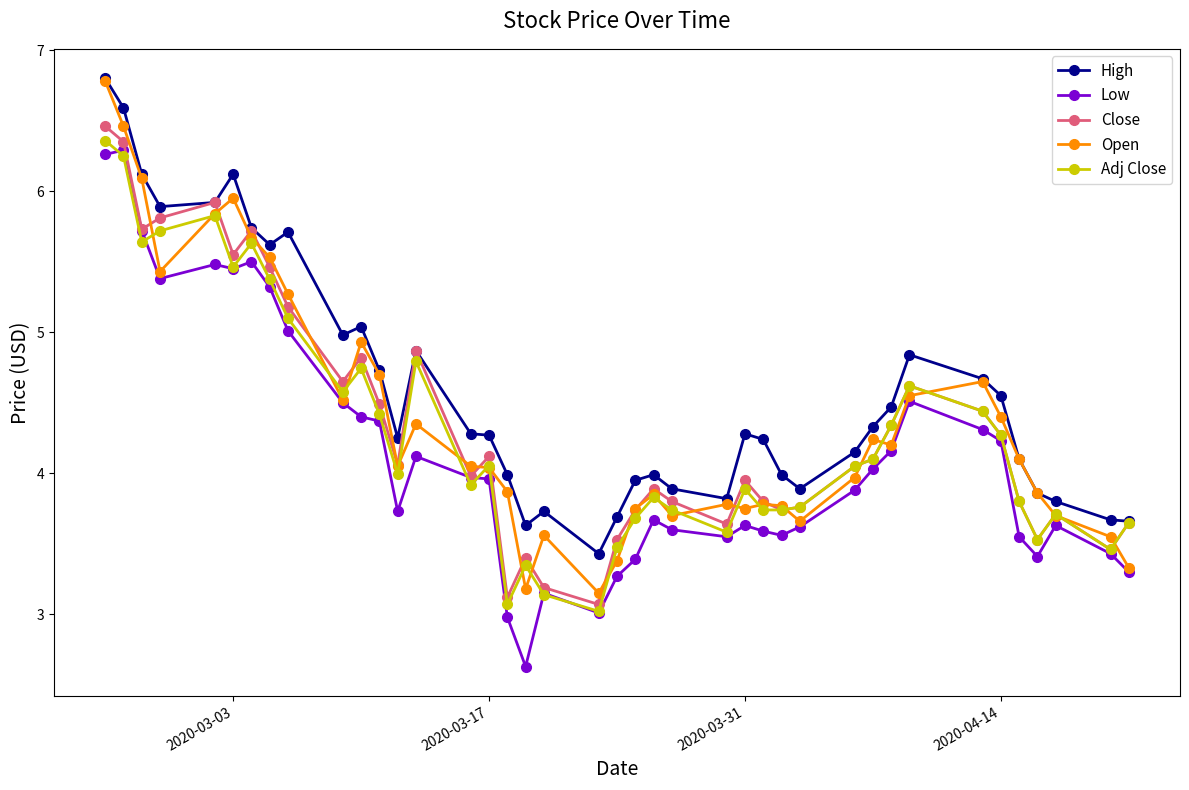

What are all the series names shown in the legend?

High, Low, Close, Open, Adj Close